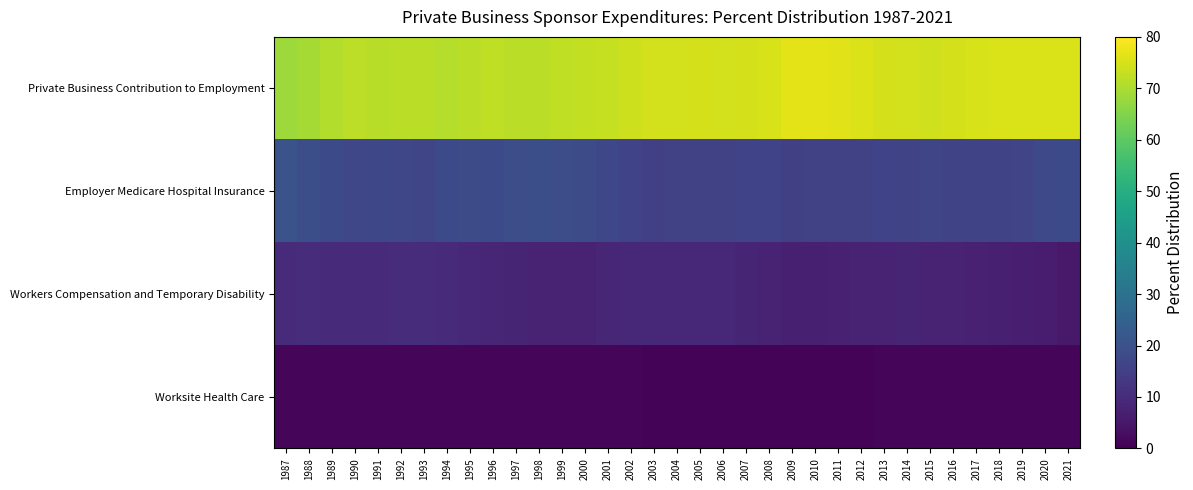

Which series has the largest total across all categories?

Private Business Contribution to Employment